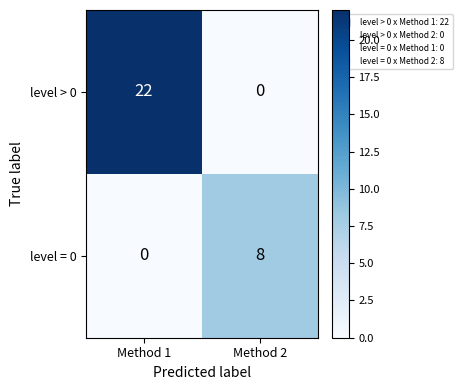

True or false: level = 0 has a value of 5 at Method 2.

False